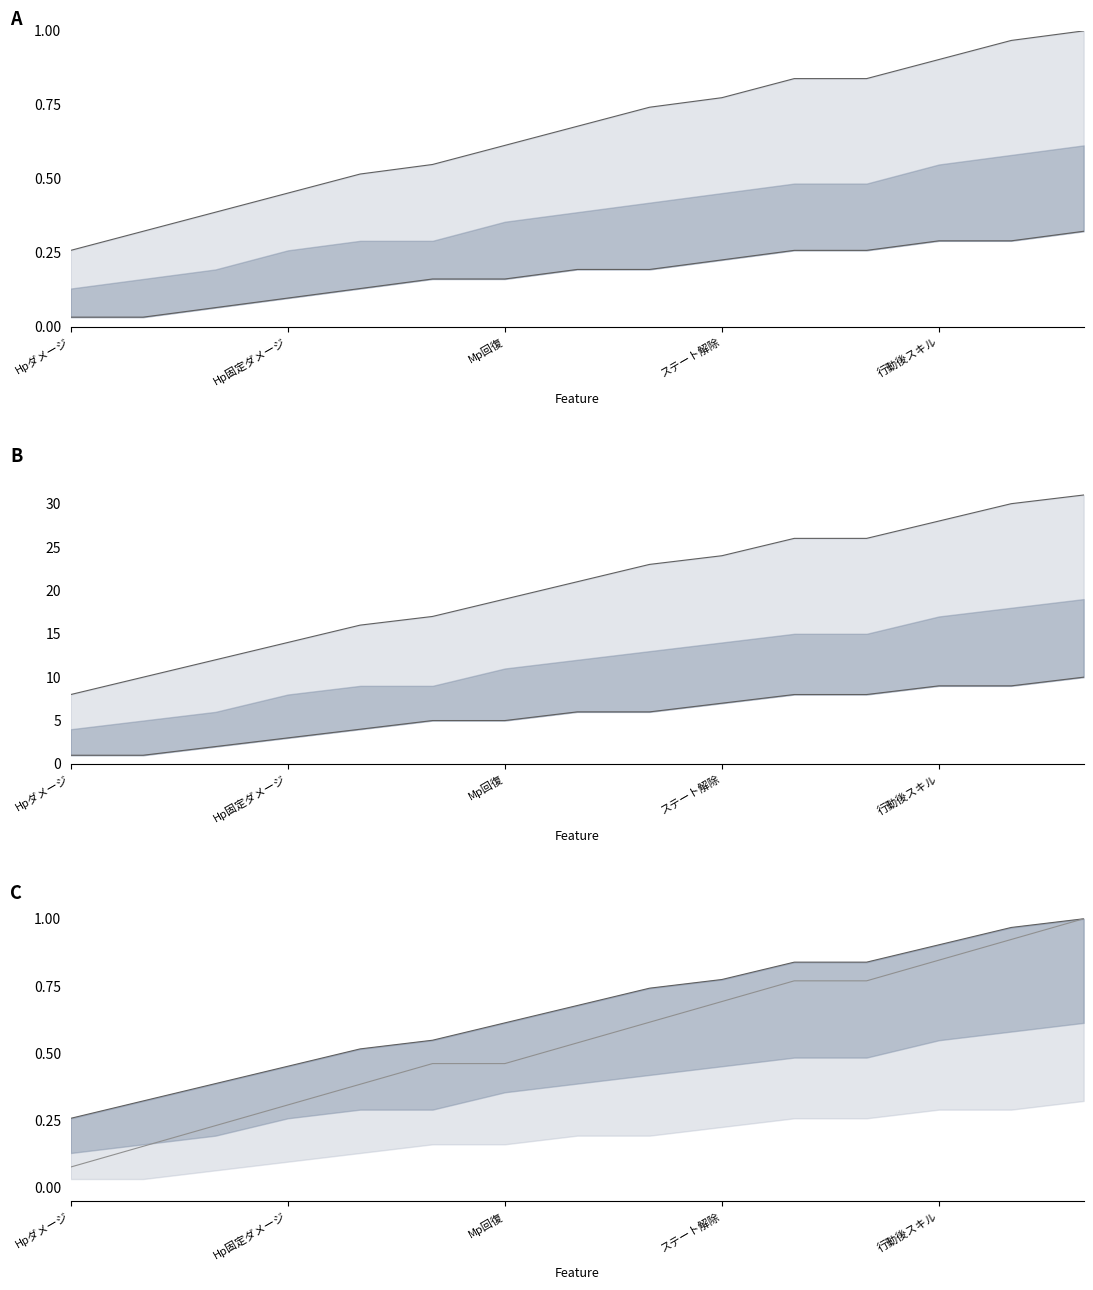

The value of lower line at 7 is 6.0. True or false?

True